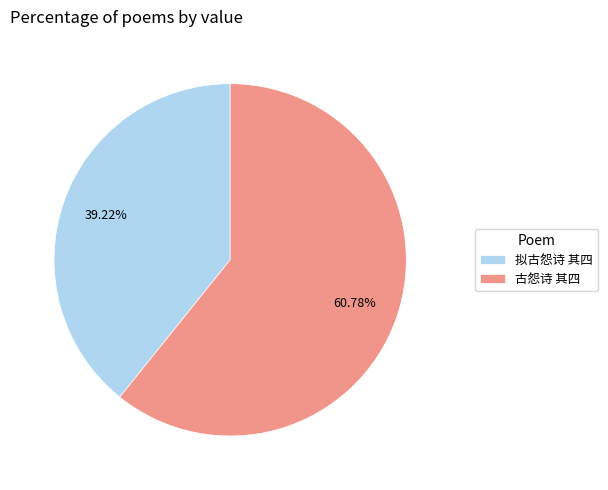

How many slices are in this pie chart?

2